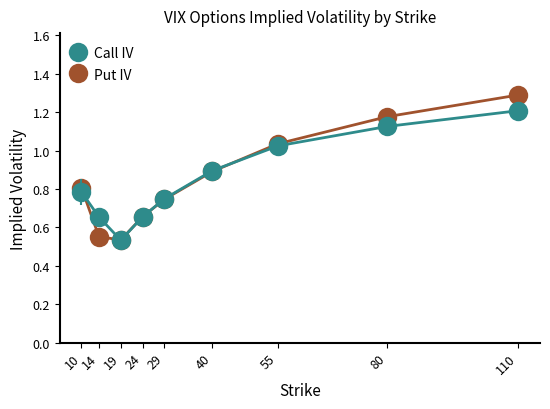

Where is the first local minimum for Call IV?

19